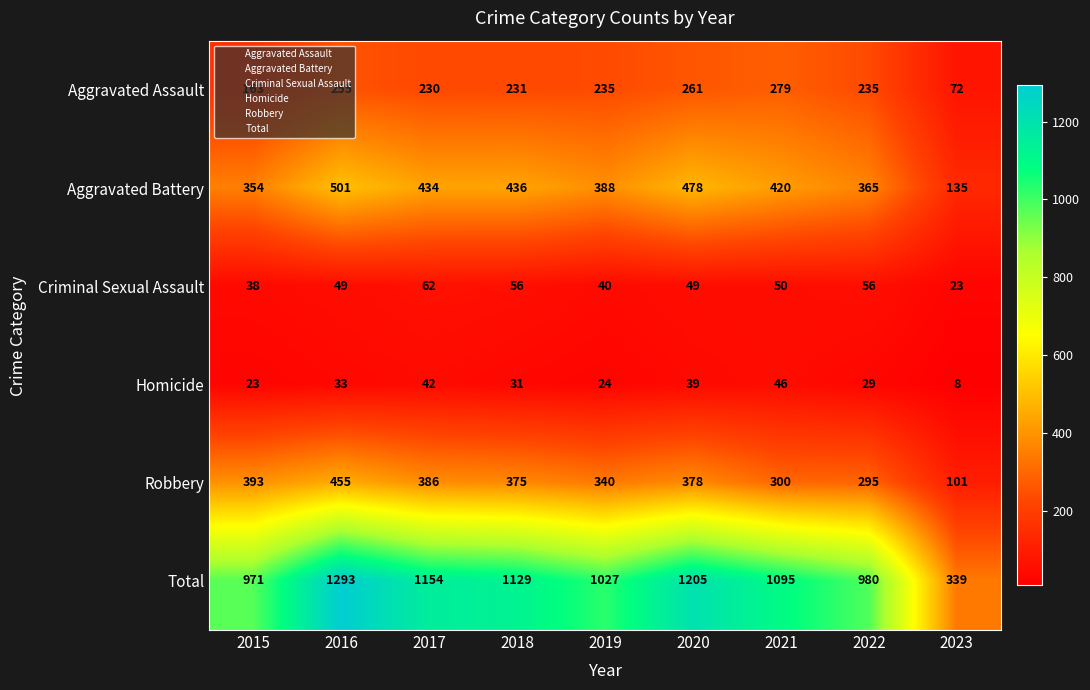

Which category has the lowest value across all series?

2023